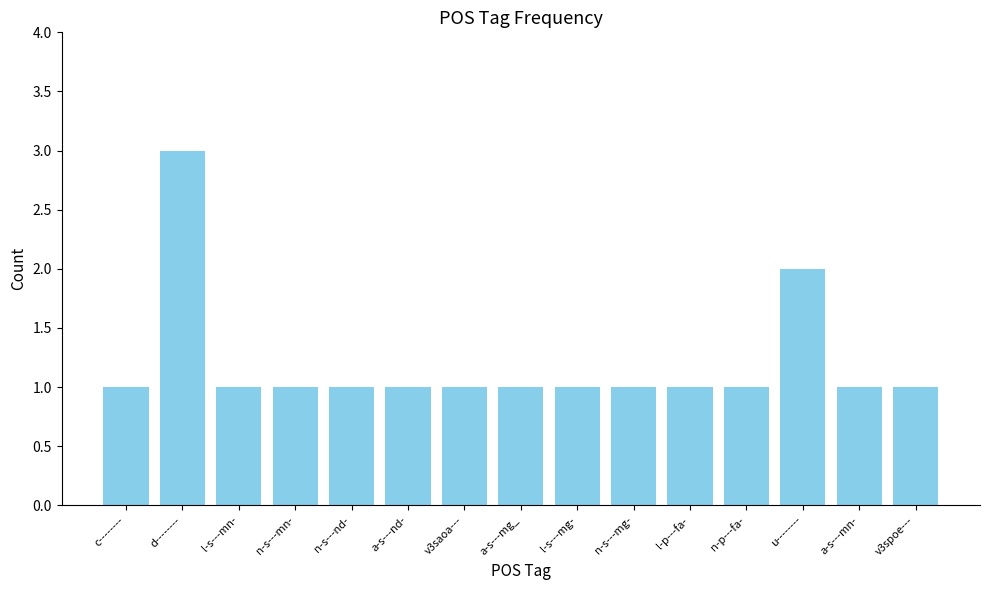

How many categories are shown in the chart?

15